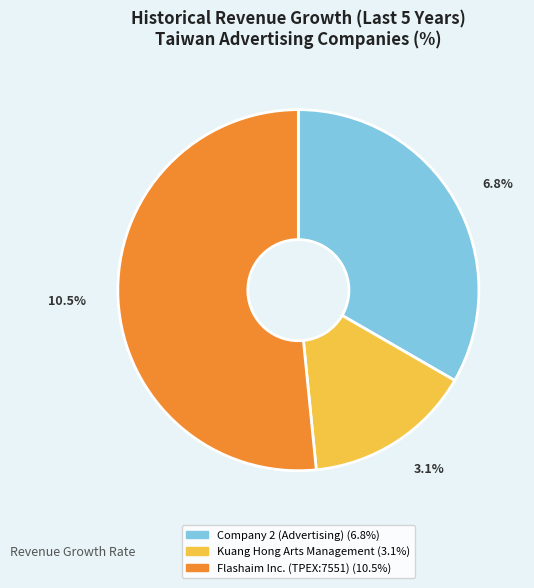

To the nearest percent, what is the difference between the Kuang Hong Arts Management and Company 2 (Advertising) slice percentages?

18%